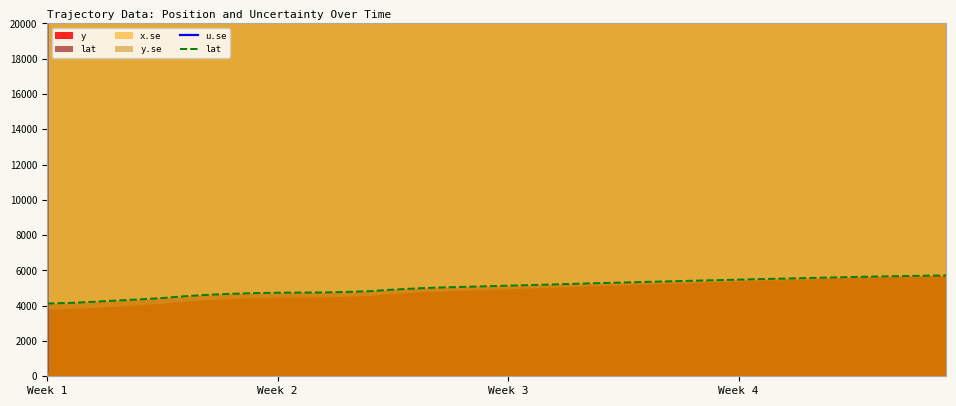

What is the value of the lat point at the 30th from the left?

5446.5